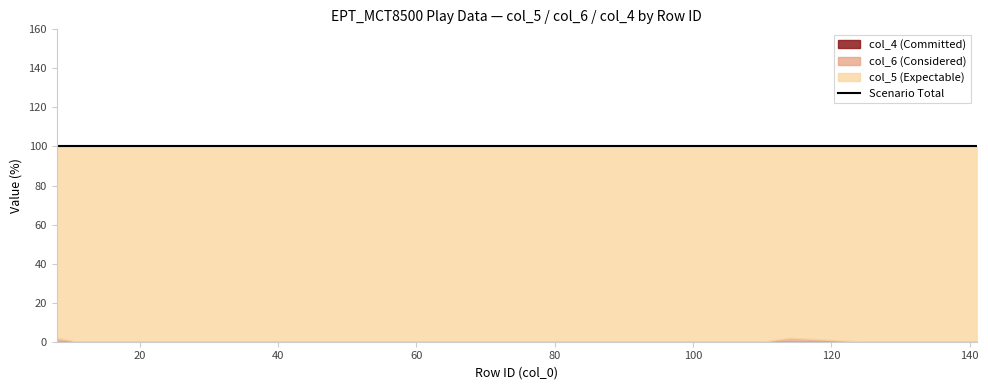

Reading left to right, extract all data points from this chart.

col_5: 8=98	11=100	12=100	19=100	21=100	32=100	36=100	47=100	50=100	55=100	60=100	66=100	68=100	76=100	81=100	110=100	114=98	125=100	140=100	141=100
col_6: 8=2	11=0	12=0	19=0	21=0	32=0	36=0	47=0	50=0	55=0	60=0	66=0	68=0	76=0	81=0	110=0	114=2	125=0	140=0	141=0
col_4: 8=0	11=0	12=0	19=0	21=0	32=0	36=0	47=0	50=0	55=0	60=0	66=0	68=0	76=0	81=0	110=0	114=0	125=0	140=0	141=0